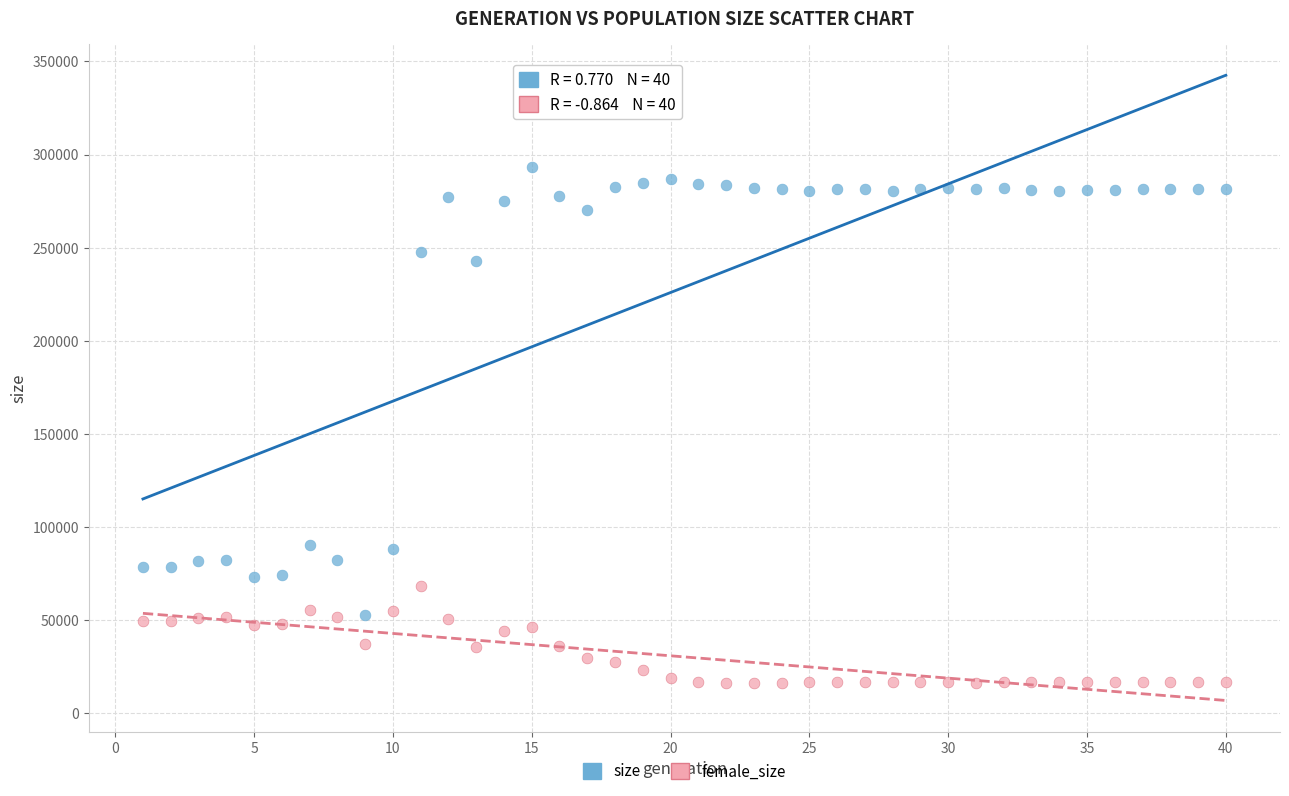

Which series contains the lowest Y value?

female_size